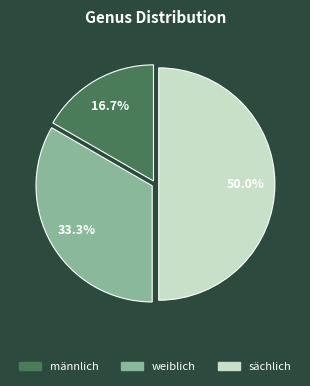

Which category has the smallest portion of the pie?

männlich